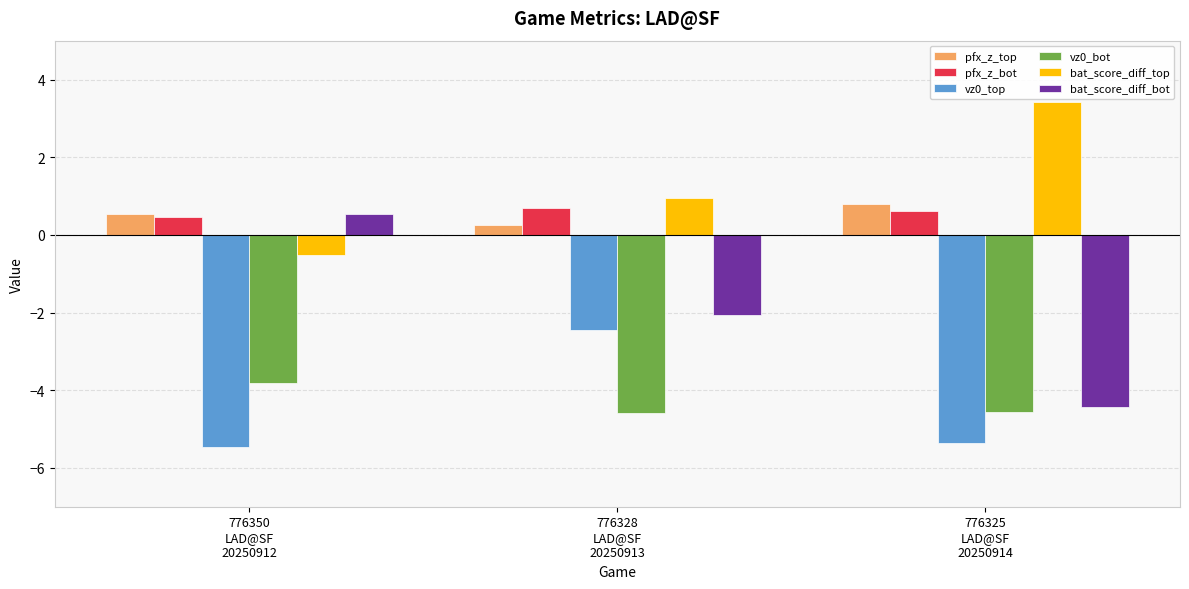

What is the difference between the highest and lowest values at 776325
LAD@SF
20250914?

8.8